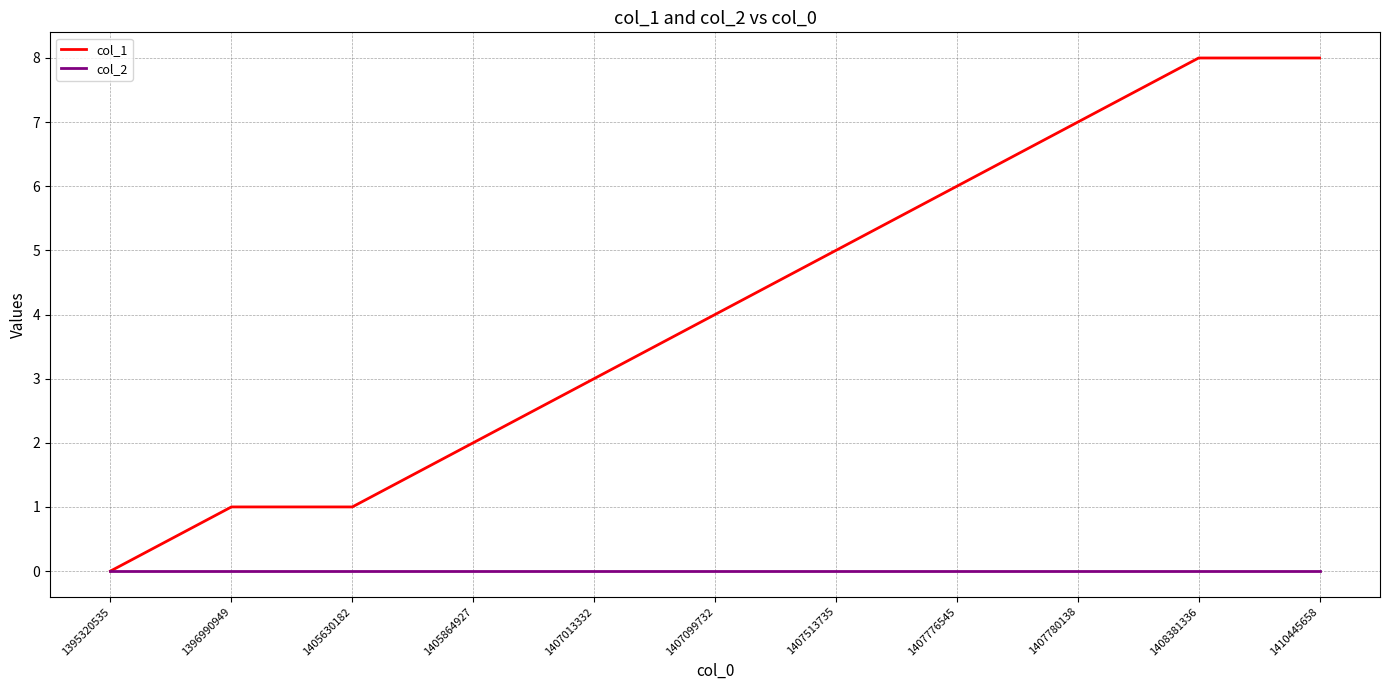

Does the chart display data point markers on the line(s)?

No